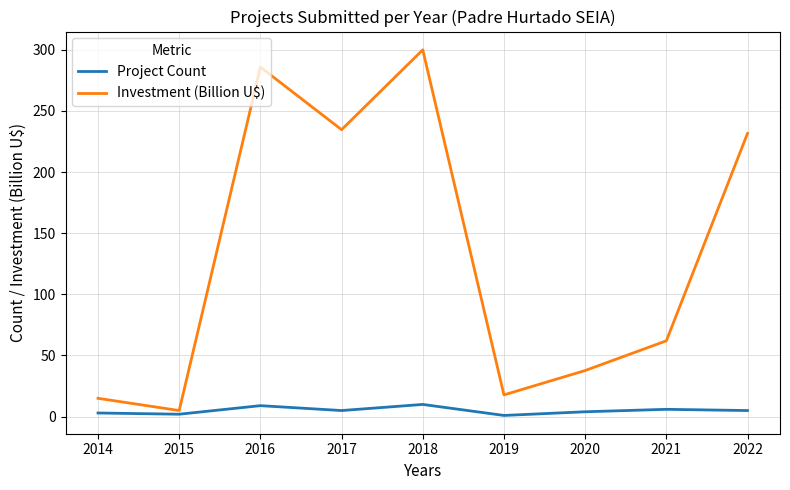

At how many categories does at least one series exceed 92?

4